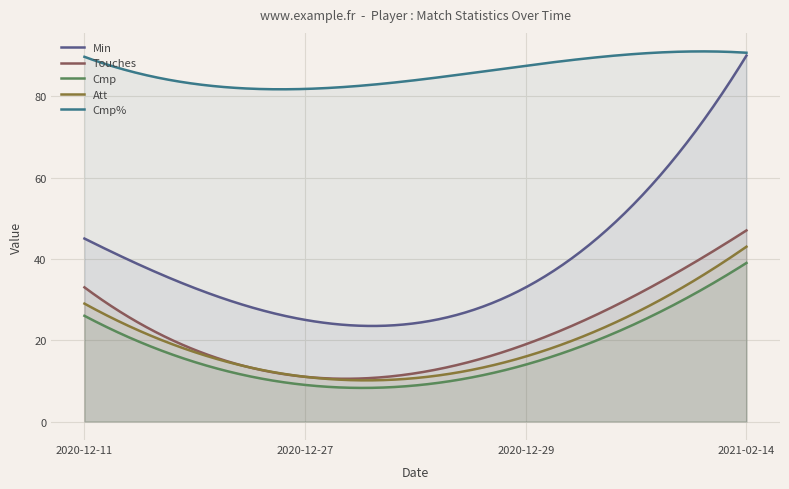

True or false: Min and Att cross at least once.

False